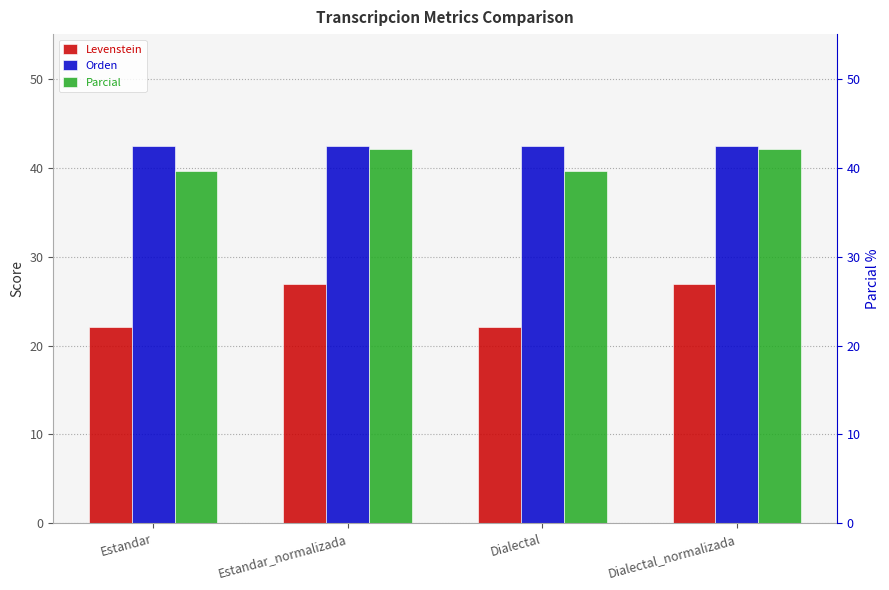

Is it true that Levenstein equals 30.5 at Dialectal?

False